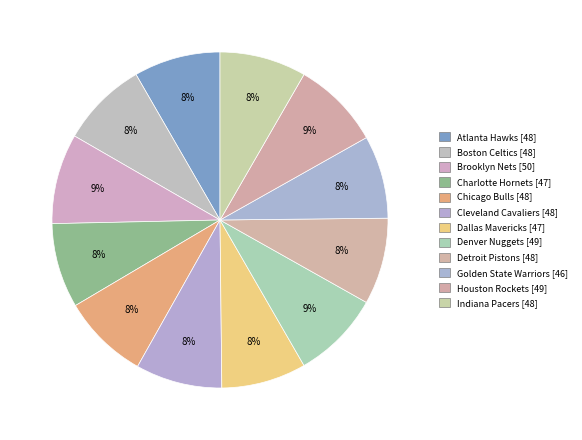

How many segments does this pie chart have?

12